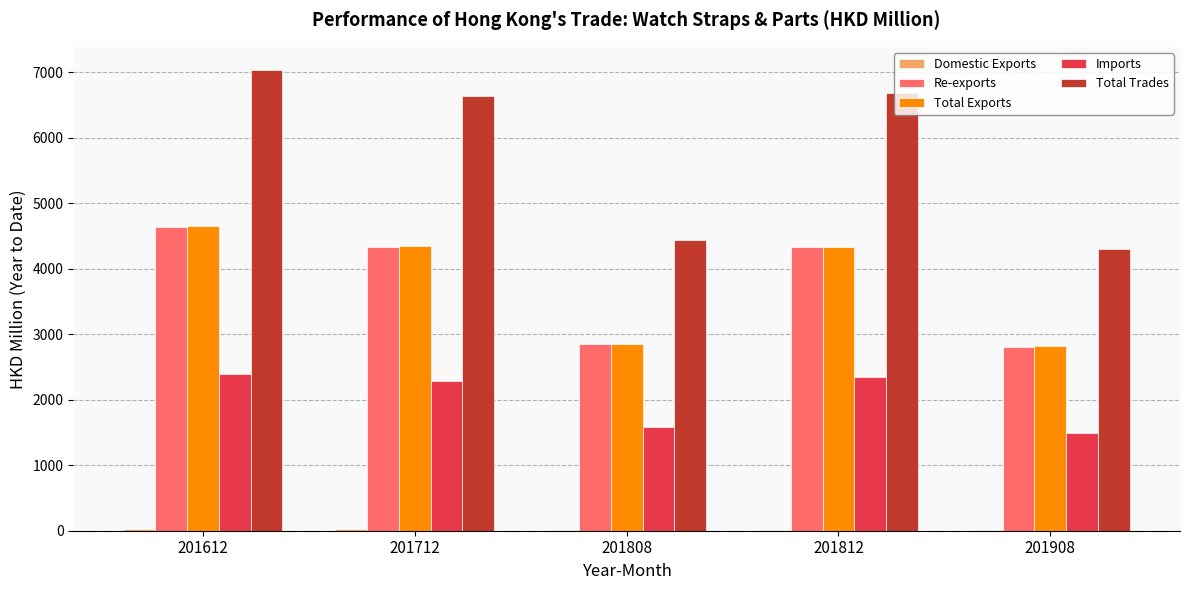

What is the sum of all Total Exports values?

19007.5